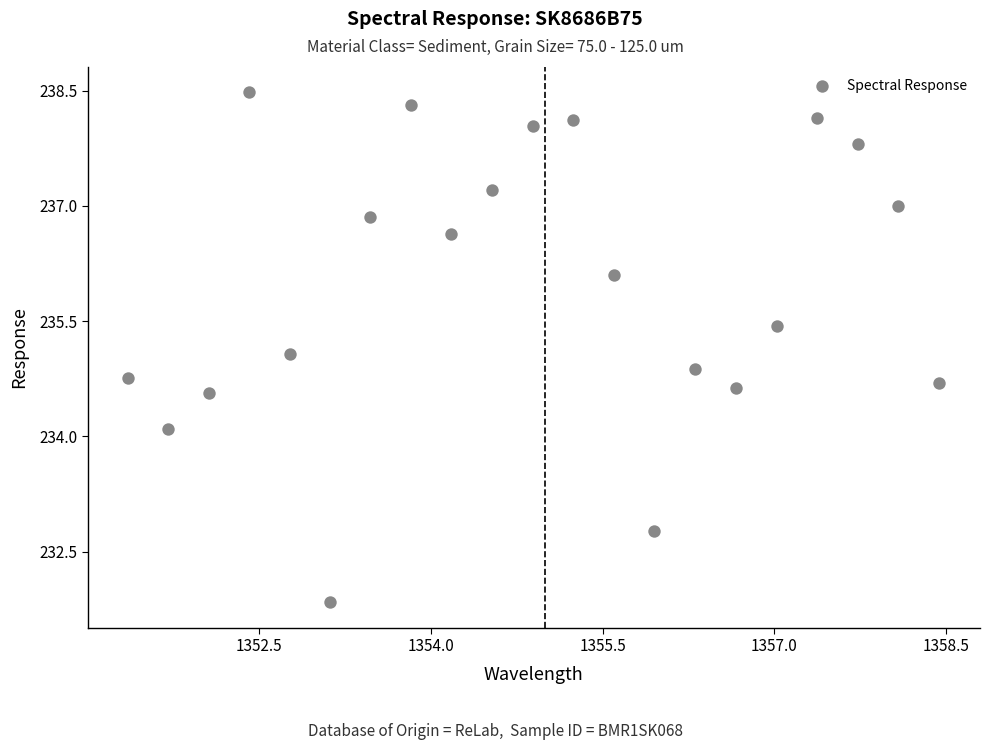

What is the range of Y values (max minus min)?

6.6